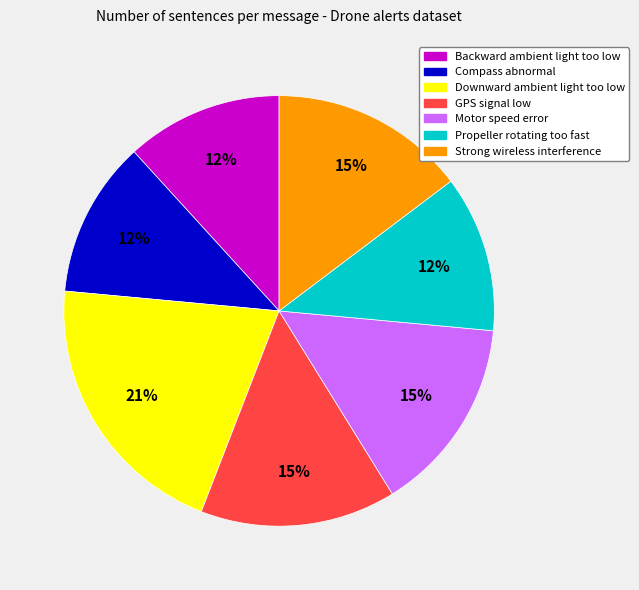

Which slice is the largest?

Downward ambient light too low